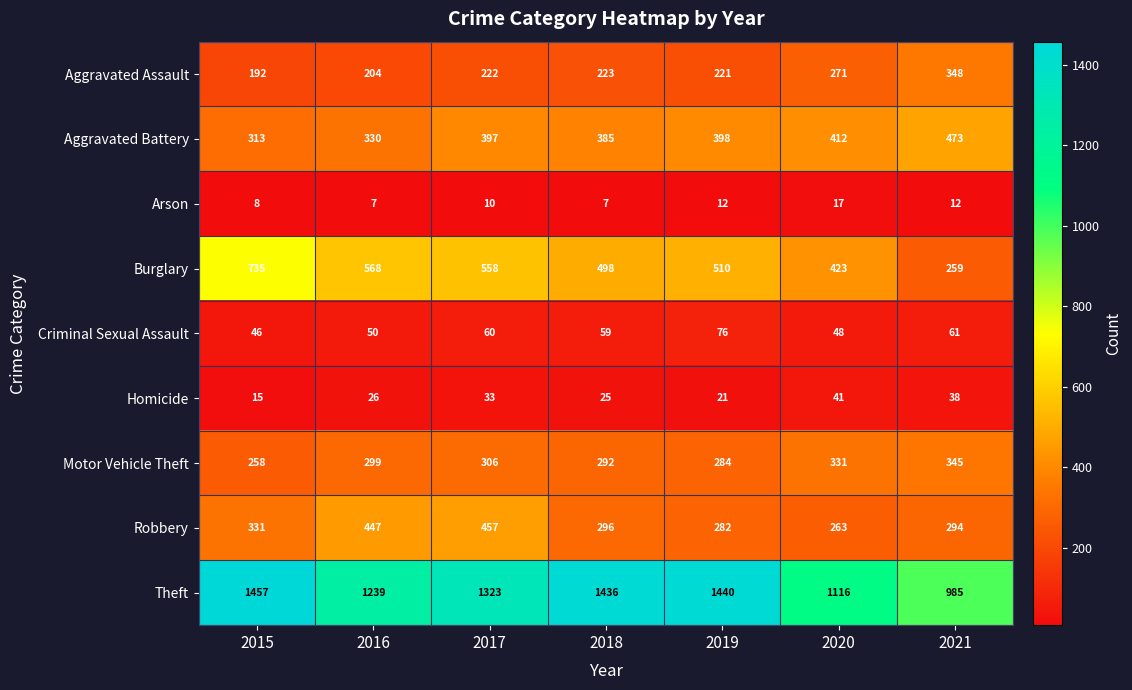

True or false: Aggravated Assault has a value of 192 at 2015.

True